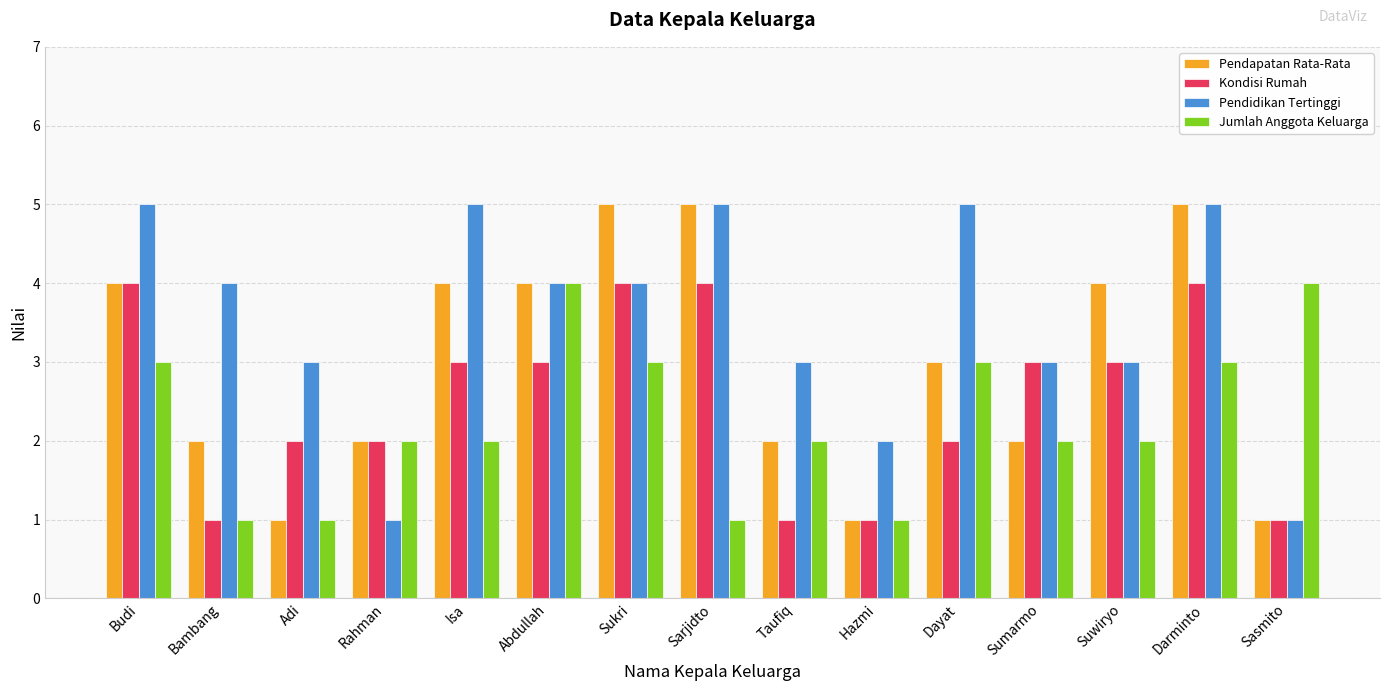

At which label does Pendidikan Tertinggi first exceed 4?

Budi